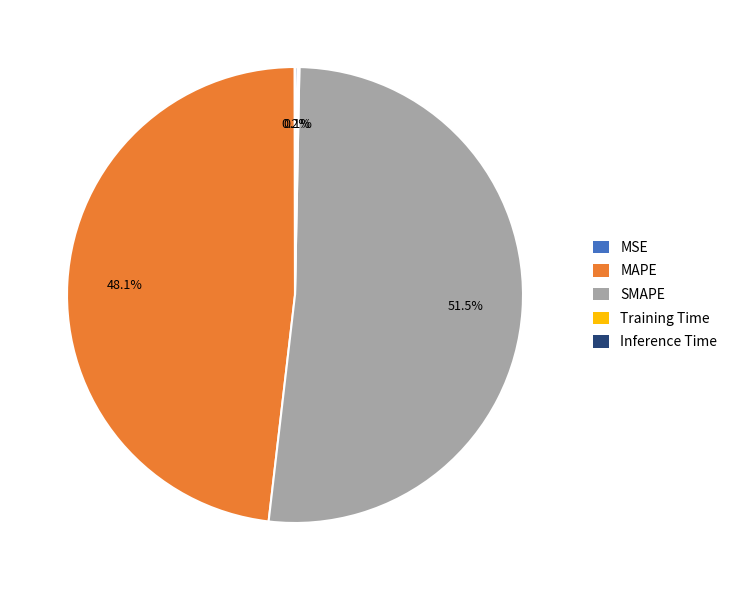

Which category has the biggest portion of the pie?

SMAPE